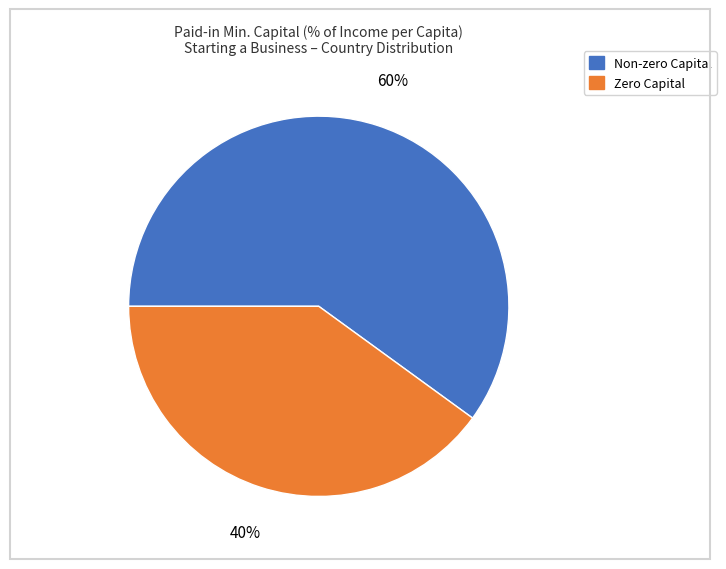

To the nearest percent, what is the average slice percentage?

50%